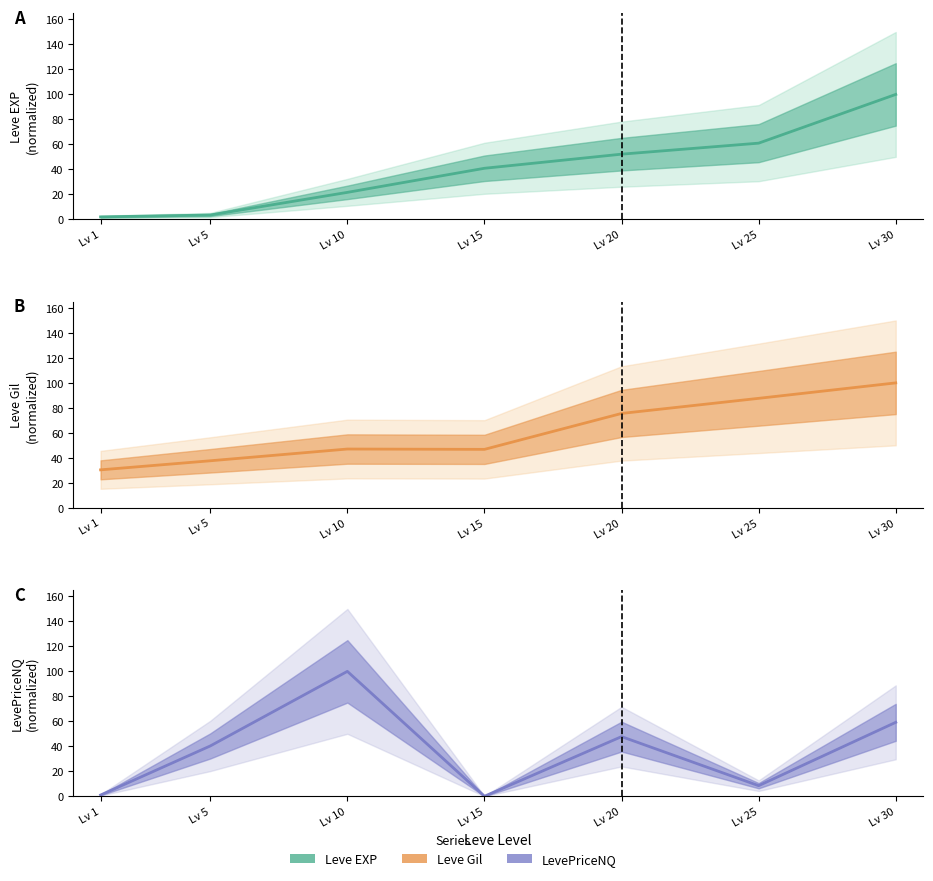

Reading left to right, transcribe all the data shown in this chart.

Leve EXP: Lv 1=1.9	Lv 5=3.4	Lv 10=21.6	Lv 15=40.9	Lv 20=52.2	Lv 25=61.0	Lv 30=100.0
Leve Gil: Lv 1=30.4	Lv 5=37.6	Lv 10=47.0	Lv 15=46.8	Lv 20=75.5	Lv 25=87.6	Lv 30=100.0
LevePriceNQ: Lv 1=1.0	Lv 5=40.3	Lv 10=100.0	Lv 15=0.0	Lv 20=47.8	Lv 25=8.5	Lv 30=59.2